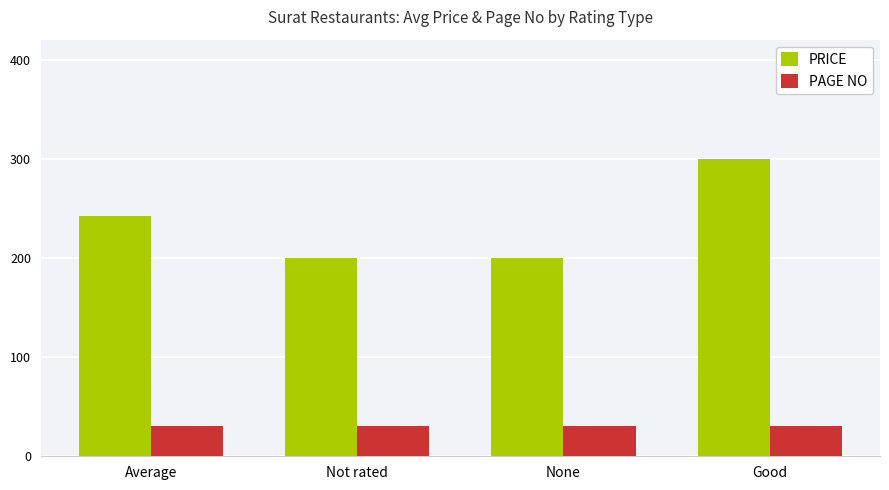

Where is PRICE nearest to the value 250?

Average